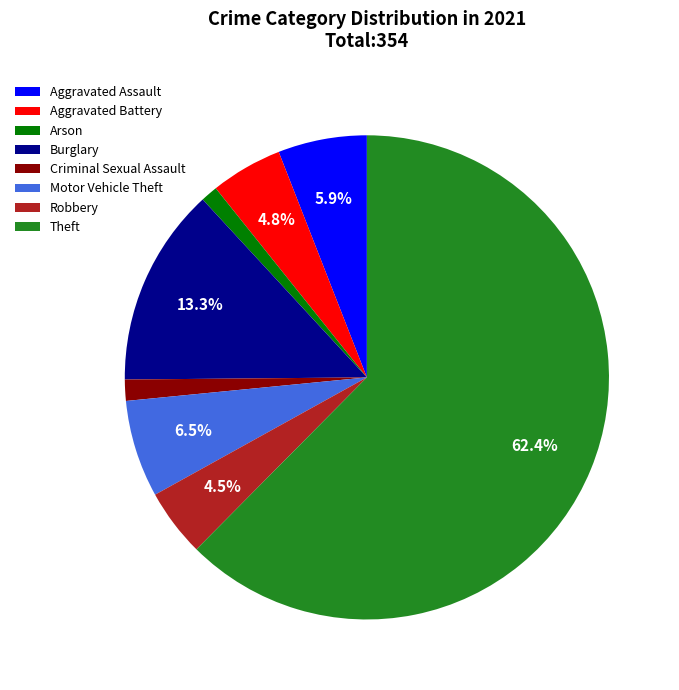

Between Theft and Aggravated Assault, which is larger?

Theft